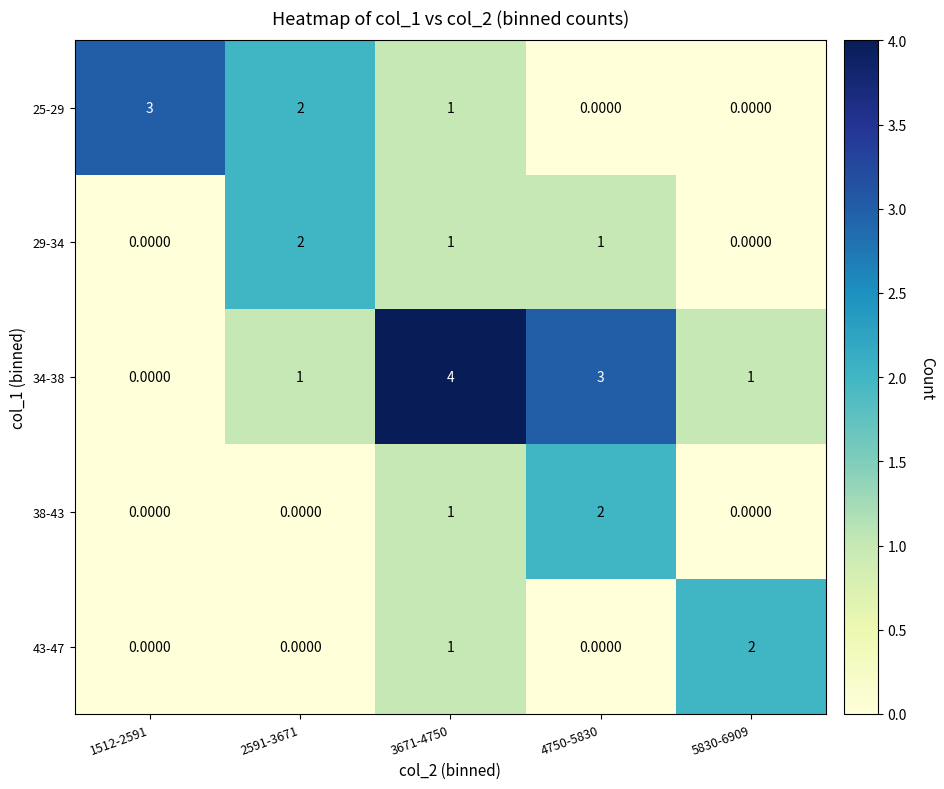

What is the total value across all series at 3671-4750?

8